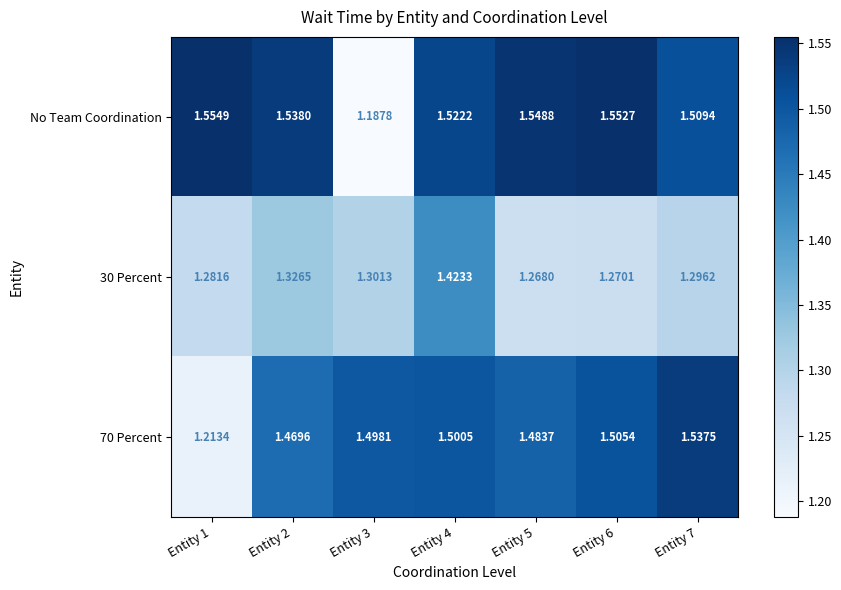

List the series in order of their overall mean, lowest first.

30 Percent, 70 Percent, No Team Coordination